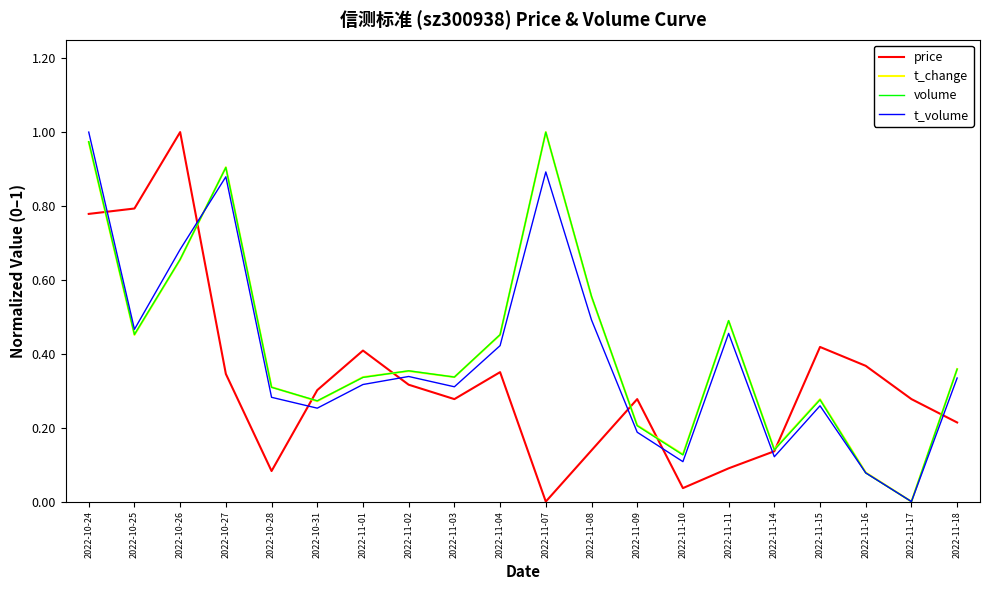

How many interior local valleys does the t_volume series have?

6